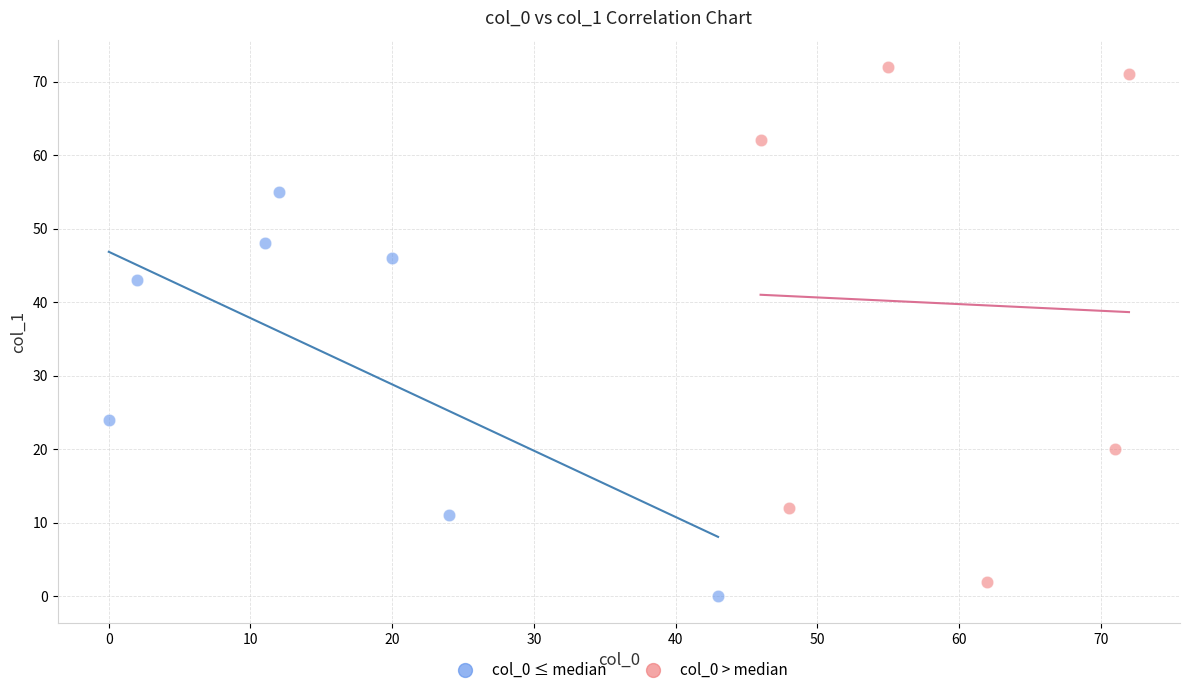

What are all the series names shown in the legend?

col_0 ≤ median, col_0 > median